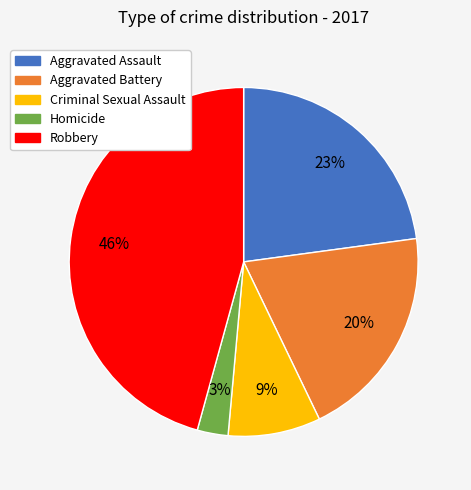

Is it true that Homicide is 17% of the pie?

False